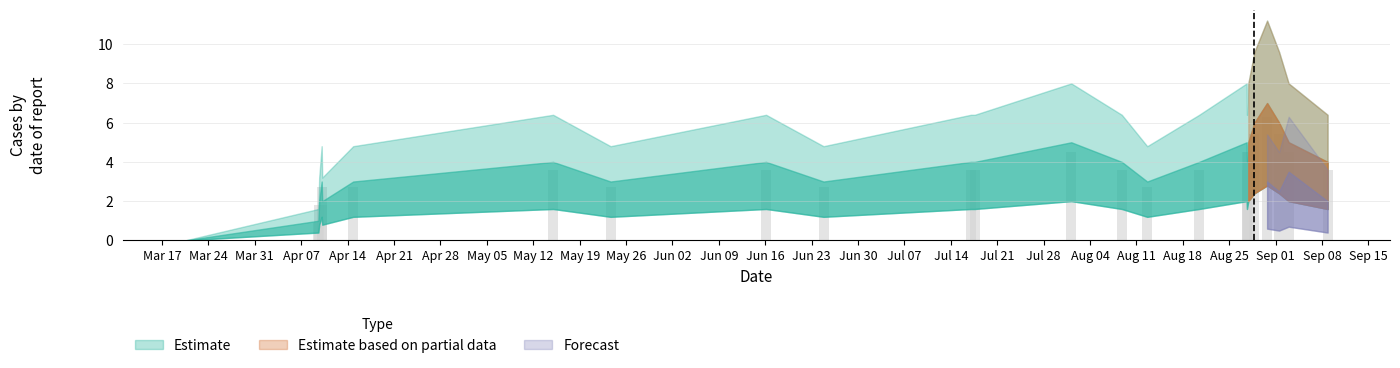

Does the chart contain any negative values?

No